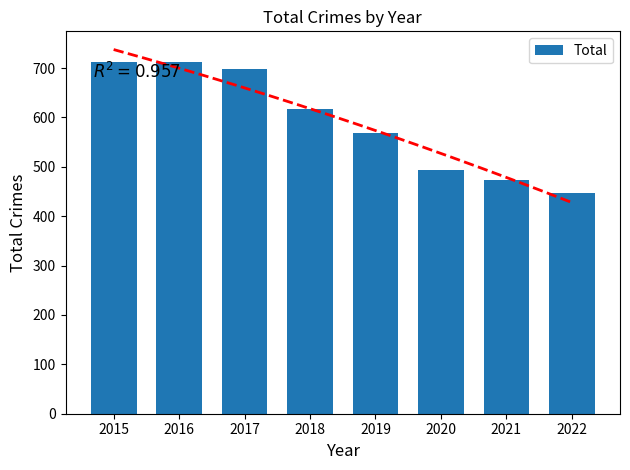

Does the chart contain any negative values?

No